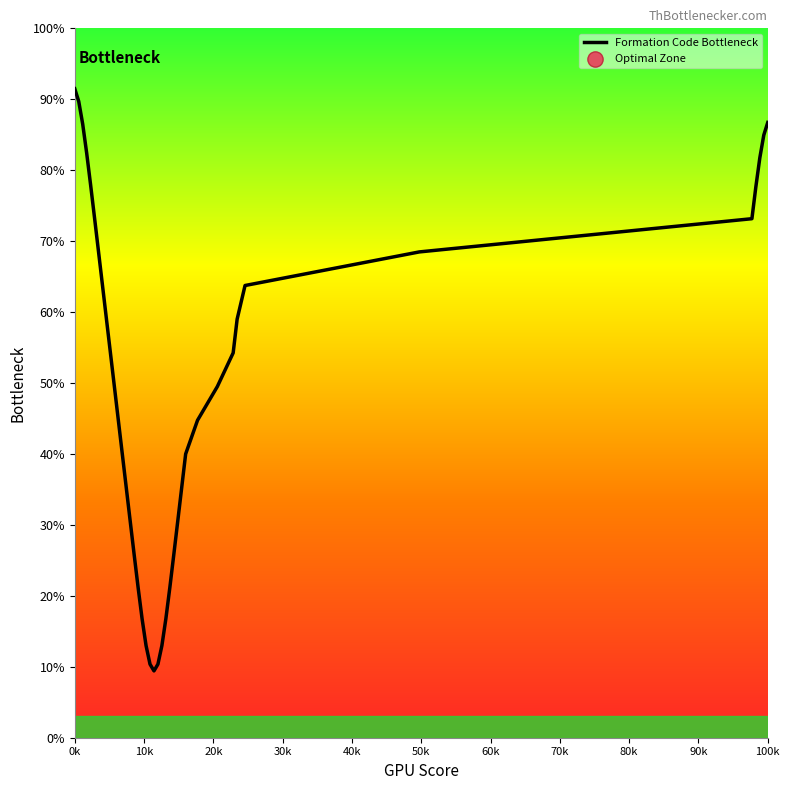

What is the greatest value displayed?

91.5